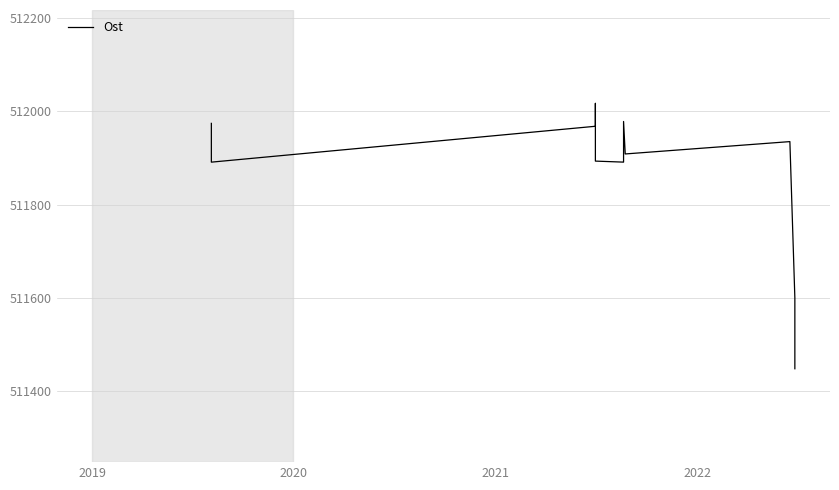

What is the label of the 2nd point from the left?

2019